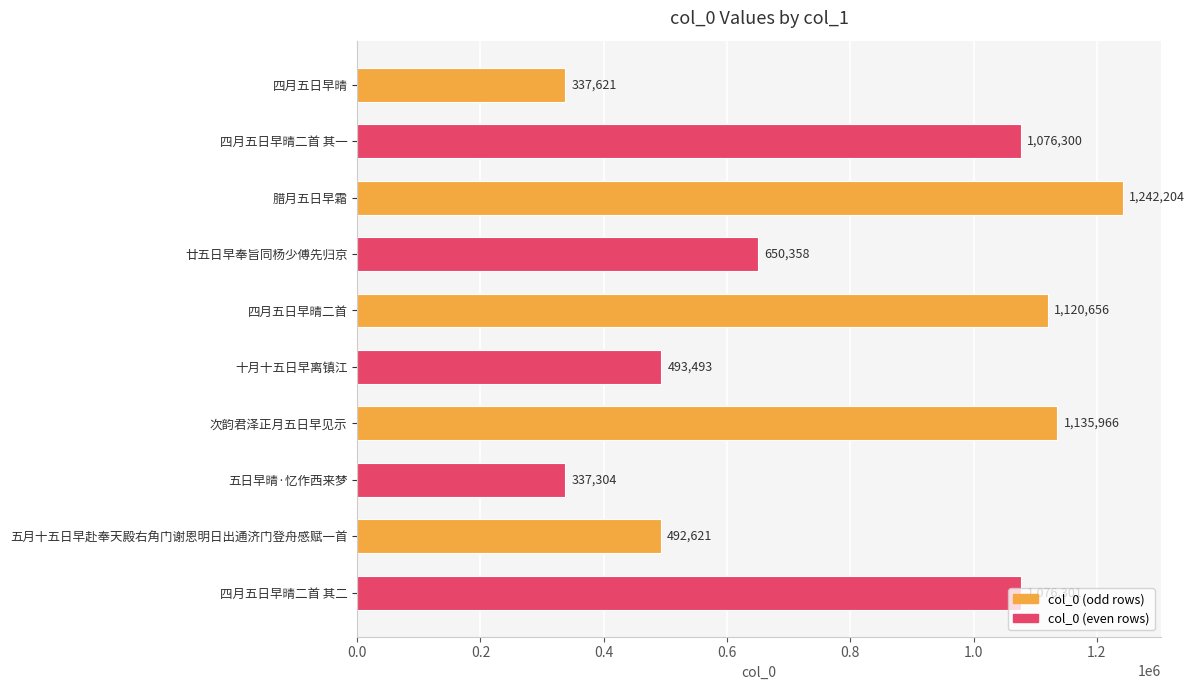

What is the sum of all values?

7962824